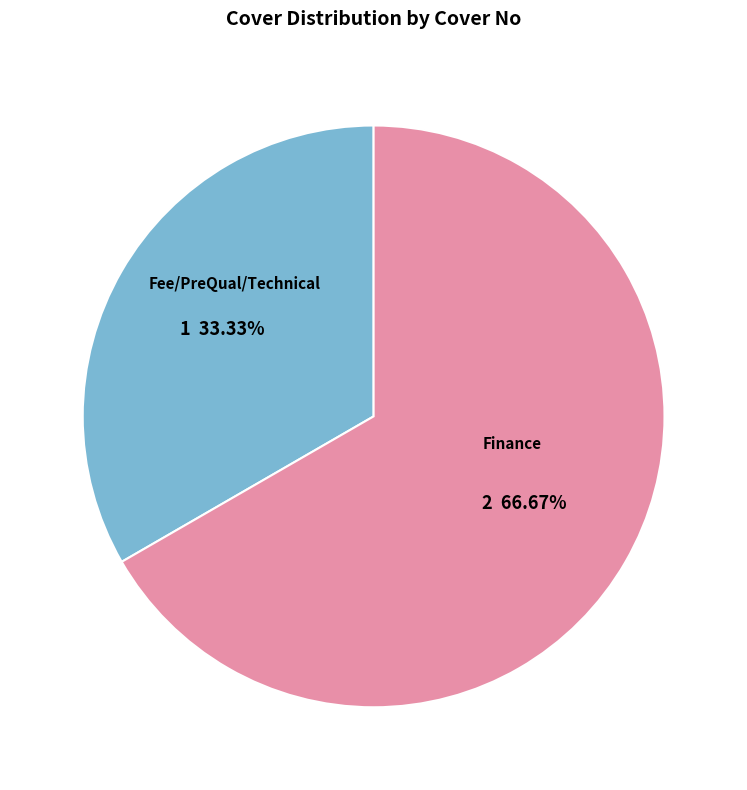

Is there a majority slice in this chart?

Yes